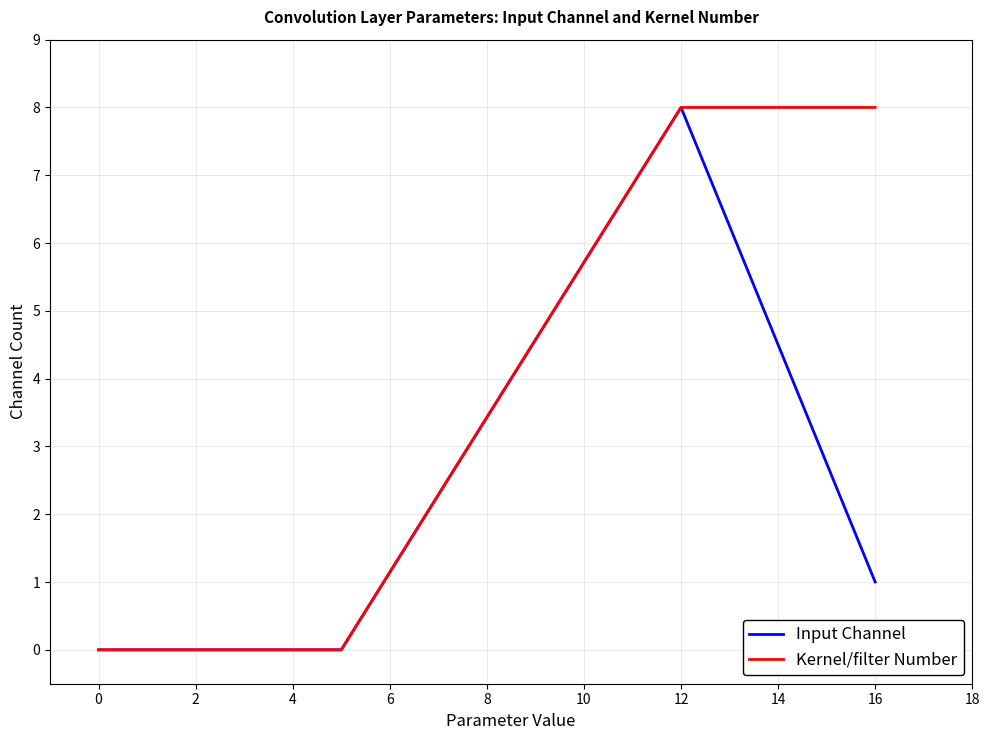

Which series has the largest total across all categories?

Kernel/filter Number